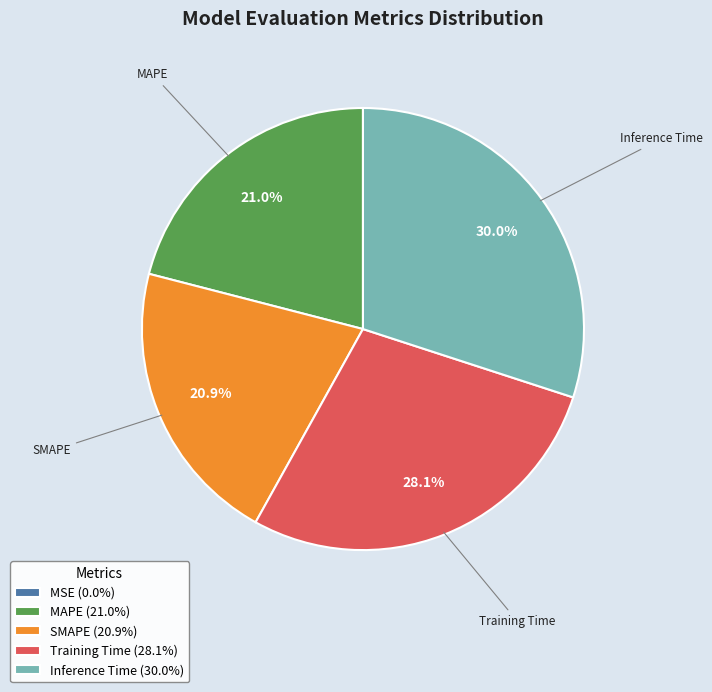

Does SMAPE represent more than half of the total?

No